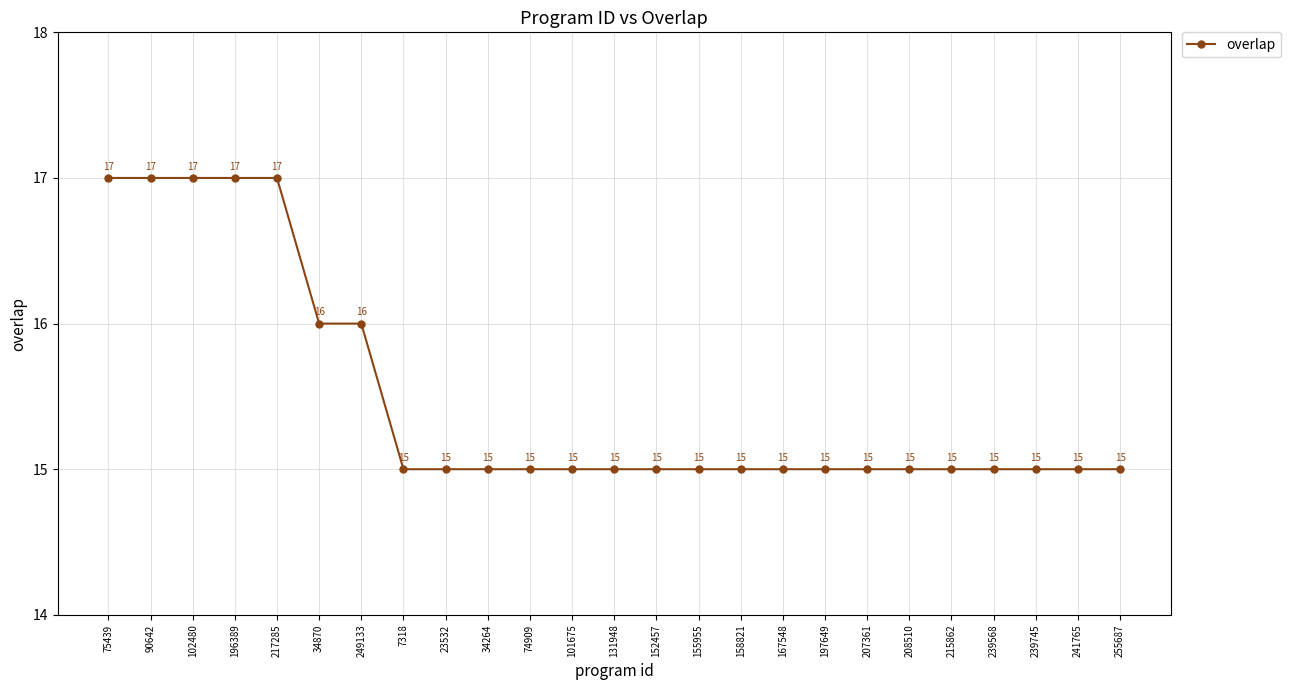

The value at 74909 is 4. True or false?

False